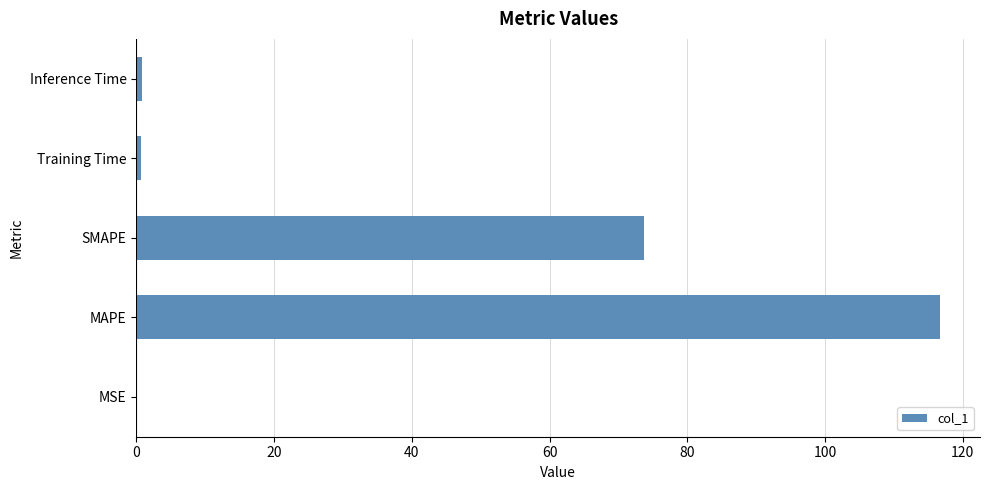

Are the bars grouped side by side (vs. stacked)?

No